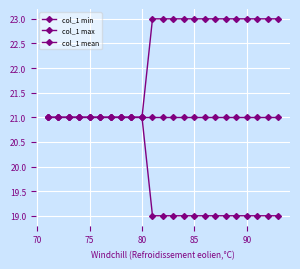

Which series has the largest total across all categories?

col_1 max